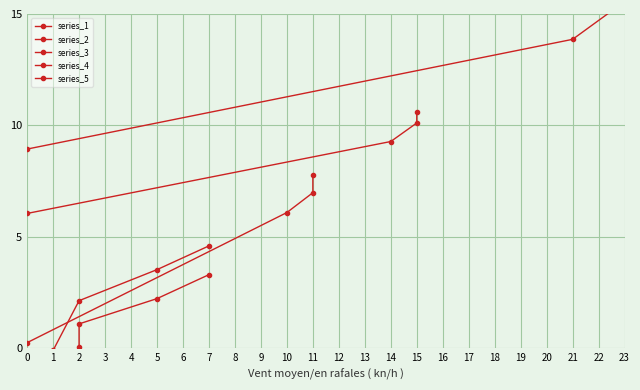

After their last crossing, which series has the higher values: series_1 or series_2?

series_2